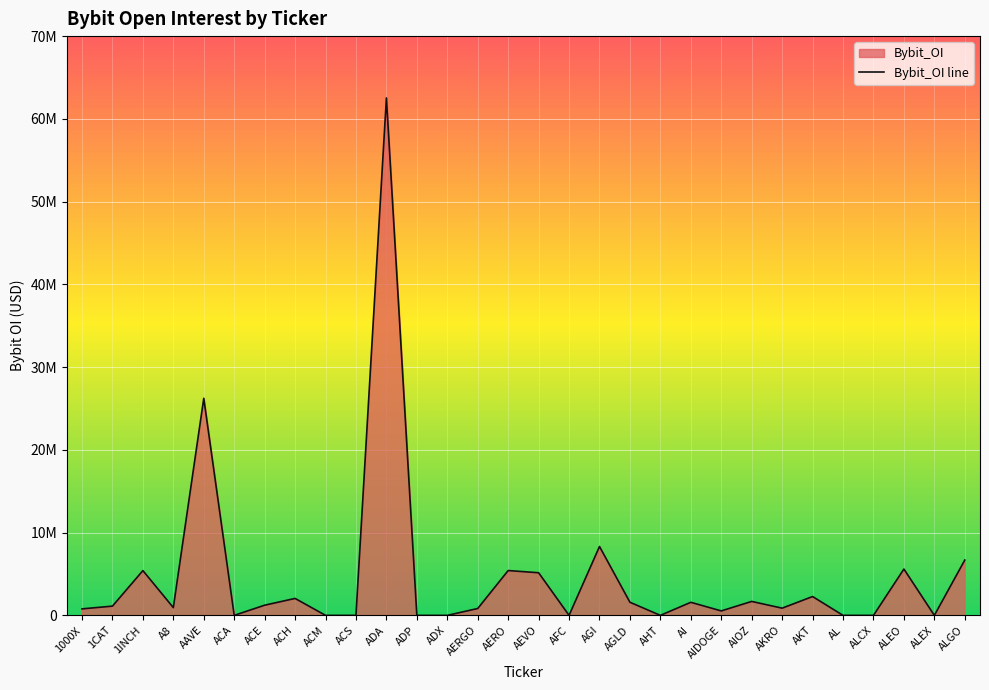

What is the ratio of the value at AKT to the value at ACE?

1.9